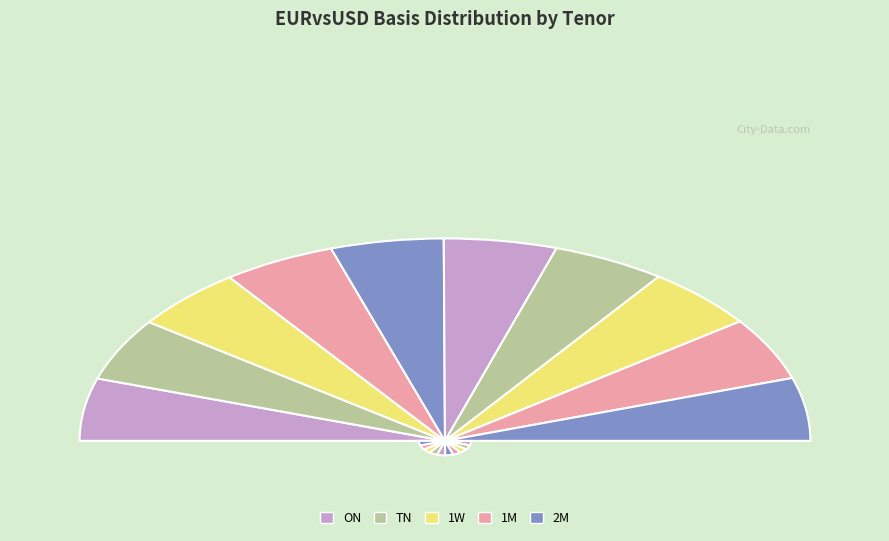

Count the number of slices in the pie.

10